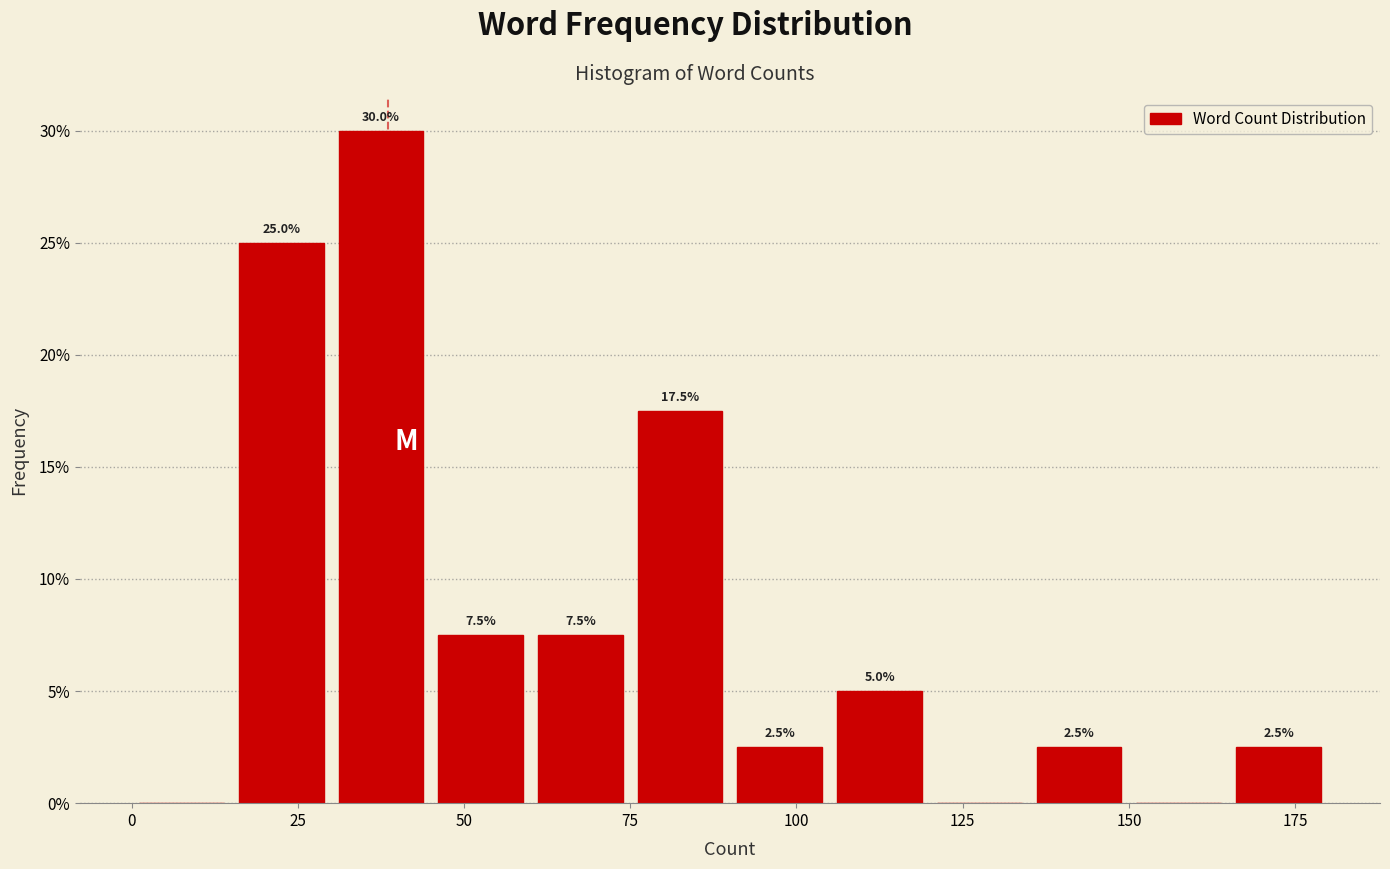

Around what value on the x-axis is the tallest bar? Give the approximate position of its centre, as read against the axis.

40